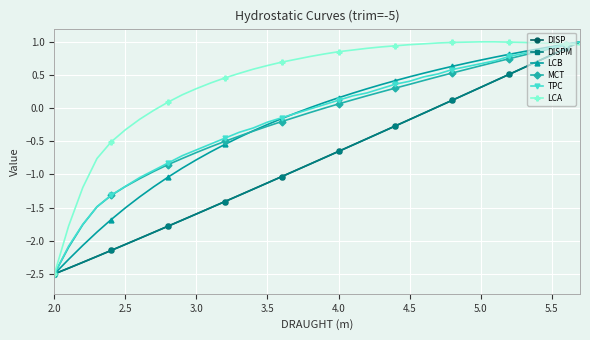

True or false: DISPM has more than 0 points higher than both neighbors.

False